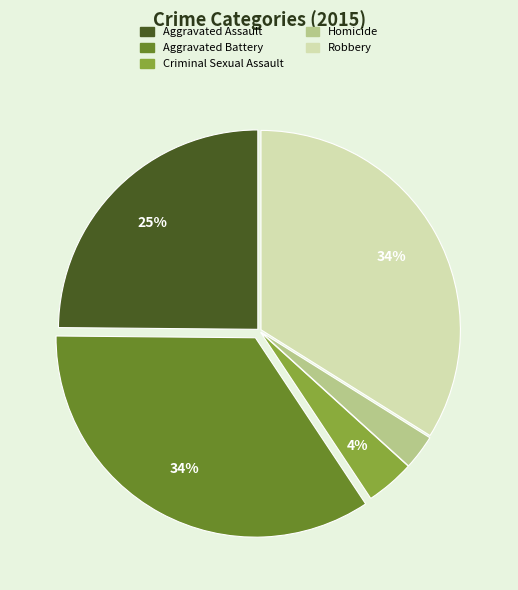

How many slices are in this pie chart?

5